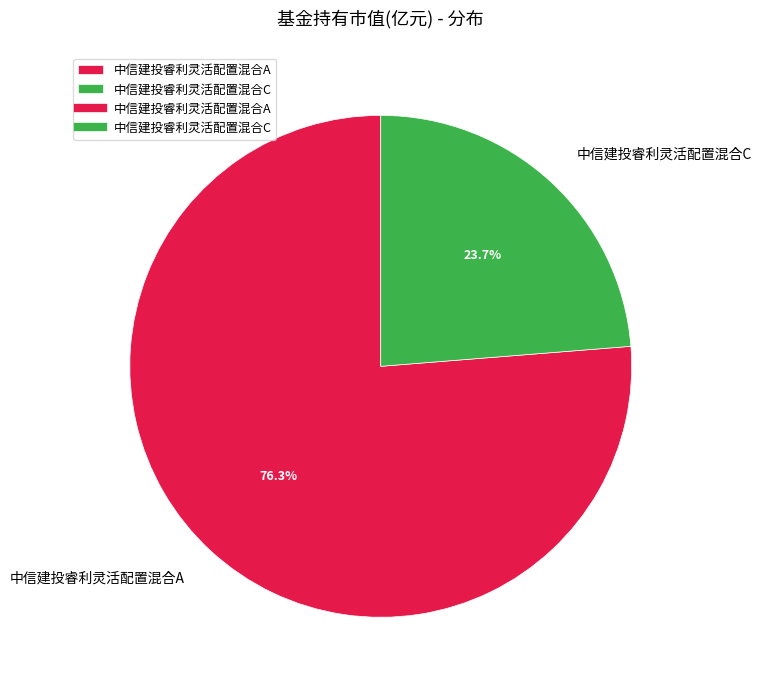

True or false: 中信建投睿利灵活配置混合A accounts for 86% of the total.

False